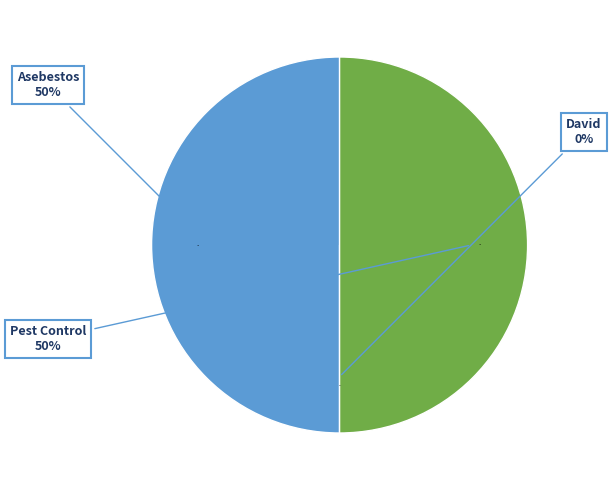

Does David account for over 50% of the chart?

No